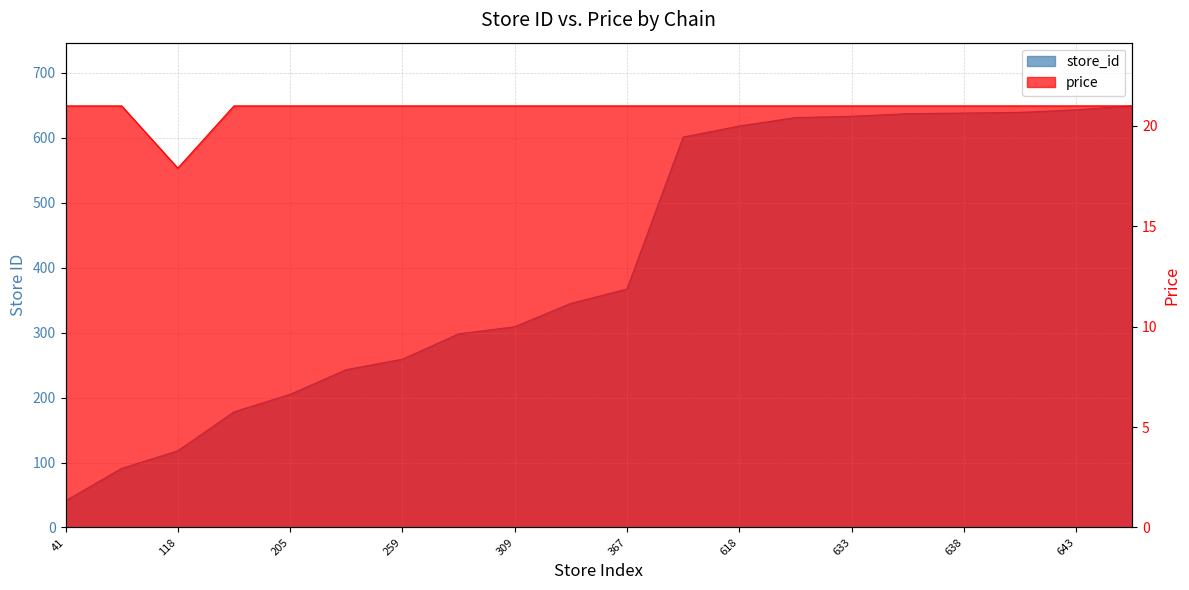

At how many categories does at least one series exceed 91?

18